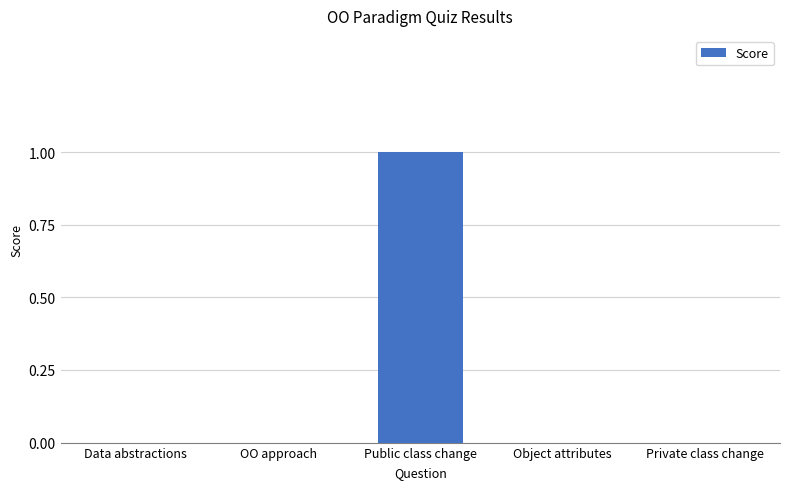

What is the change in value from Data abstractions to Public class change?

+1